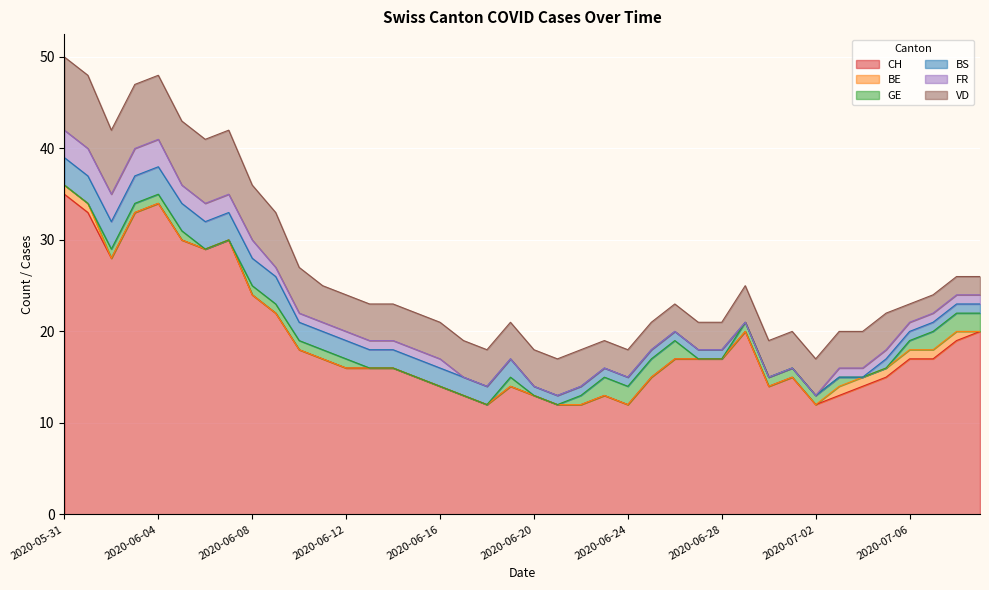

Rank the categories by BE value from highest to lowest.

2020-05-31, 2020-06-01, 2020-07-03, 2020-07-04, 2020-07-05, 2020-07-06, 2020-07-07, 2020-07-08, 2020-06-02, 2020-06-03, 2020-06-04, 2020-06-05, 2020-06-06, 2020-06-07, 2020-06-08, 2020-06-09, 2020-06-10, 2020-06-11, 2020-06-12, 2020-06-13, 2020-06-14, 2020-06-15, 2020-06-16, 2020-06-17, 2020-06-18, 2020-06-19, 2020-06-20, 2020-06-21, 2020-06-22, 2020-06-23, 2020-06-24, 2020-06-25, 2020-06-26, 2020-06-27, 2020-06-28, 2020-06-29, 2020-06-30, 2020-07-01, 2020-07-02, 2020-07-09